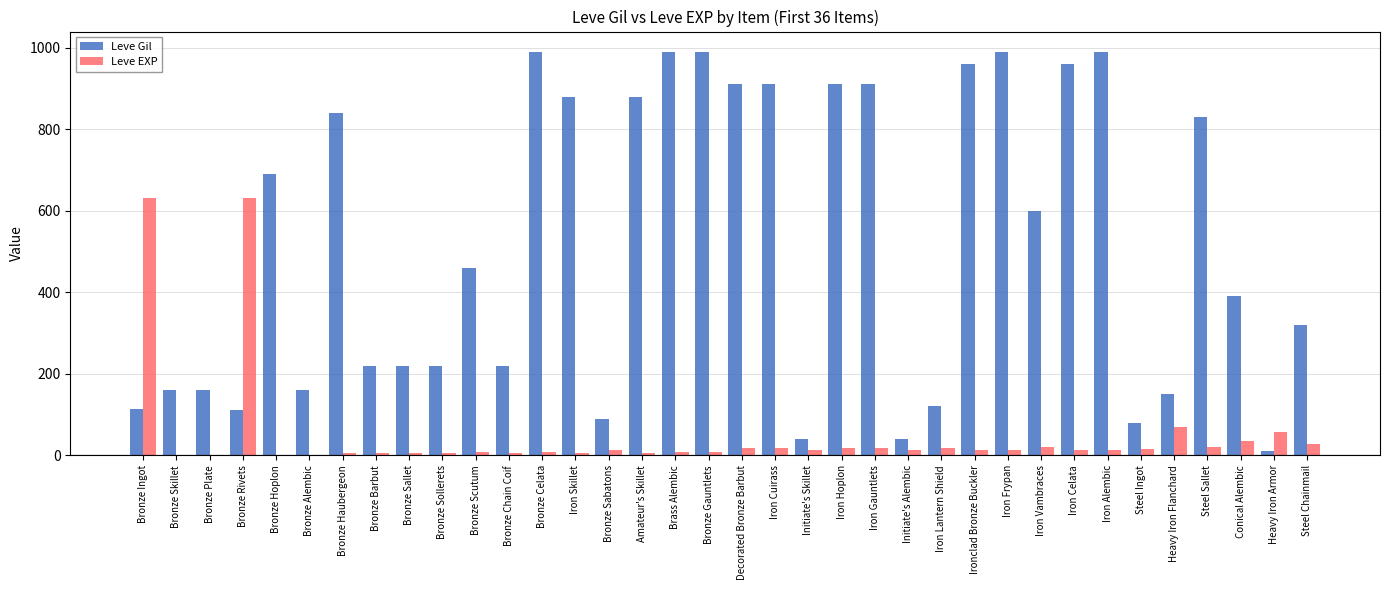

What is the sum of all Leve Gil values?

18515